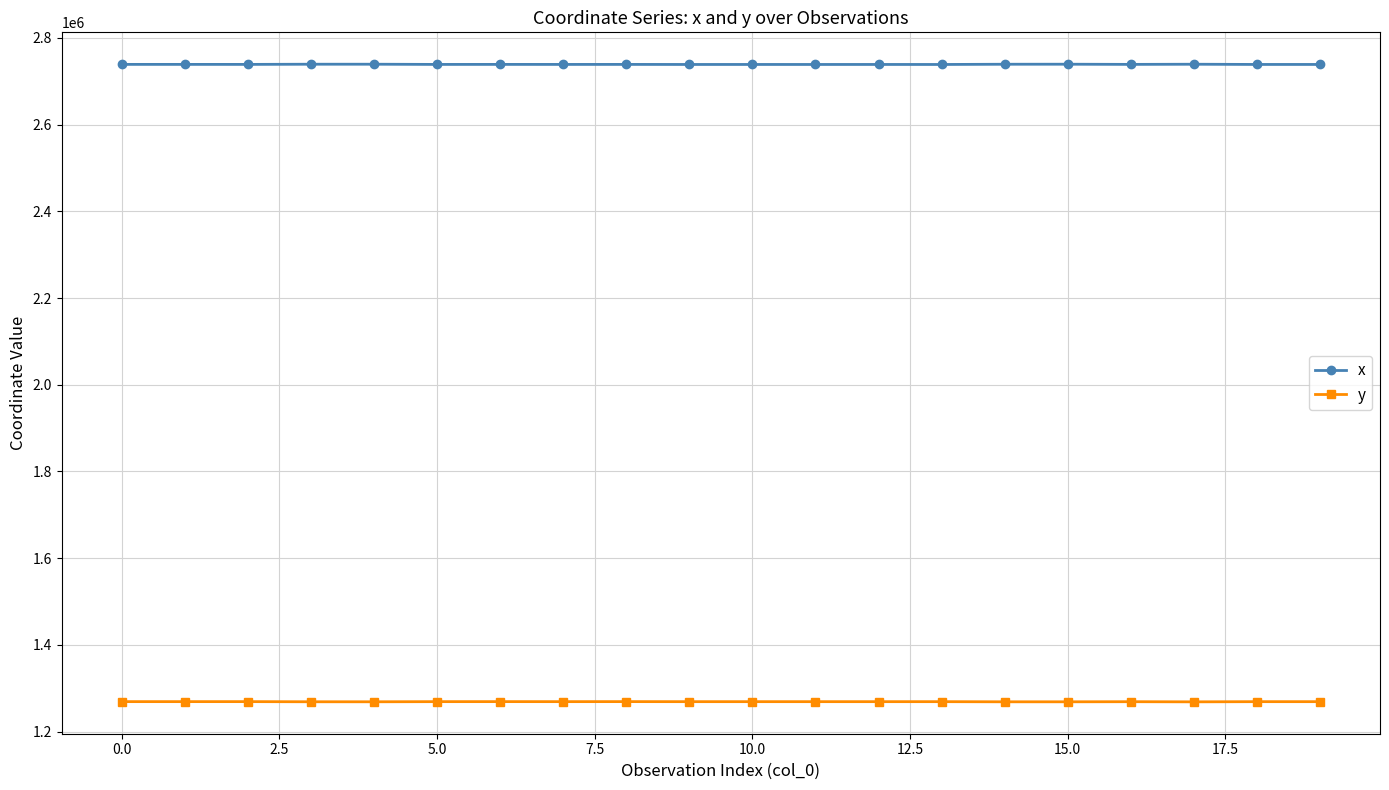

True or false: x has more than 2 points higher than both neighbors.

True